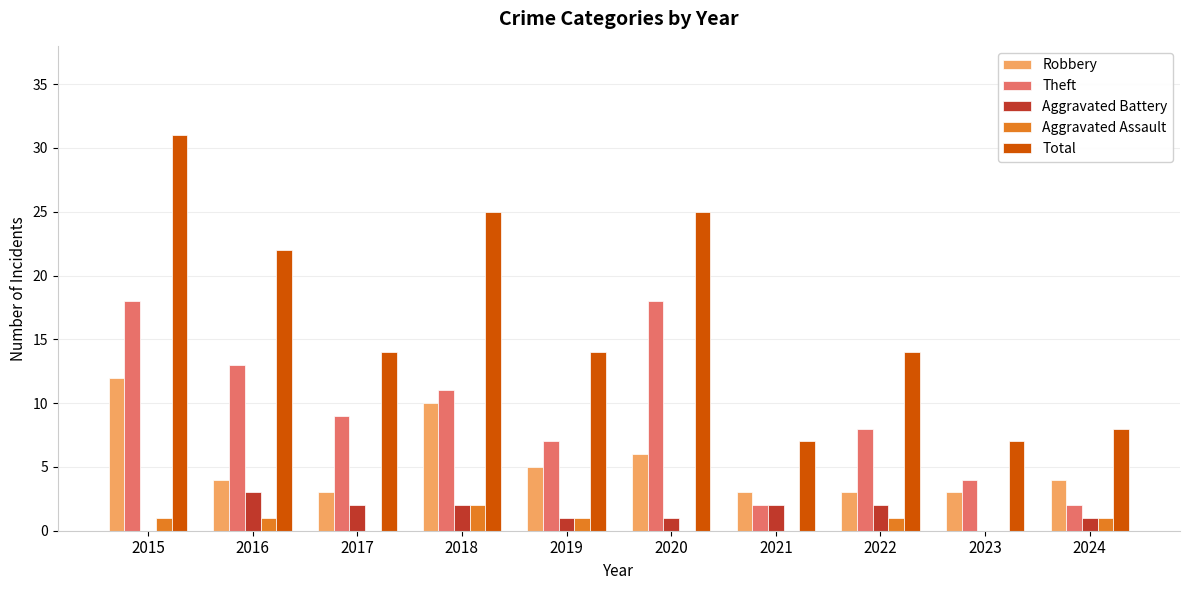

What is the sum of the Aggravated Battery values at 2018 and 2021?

4